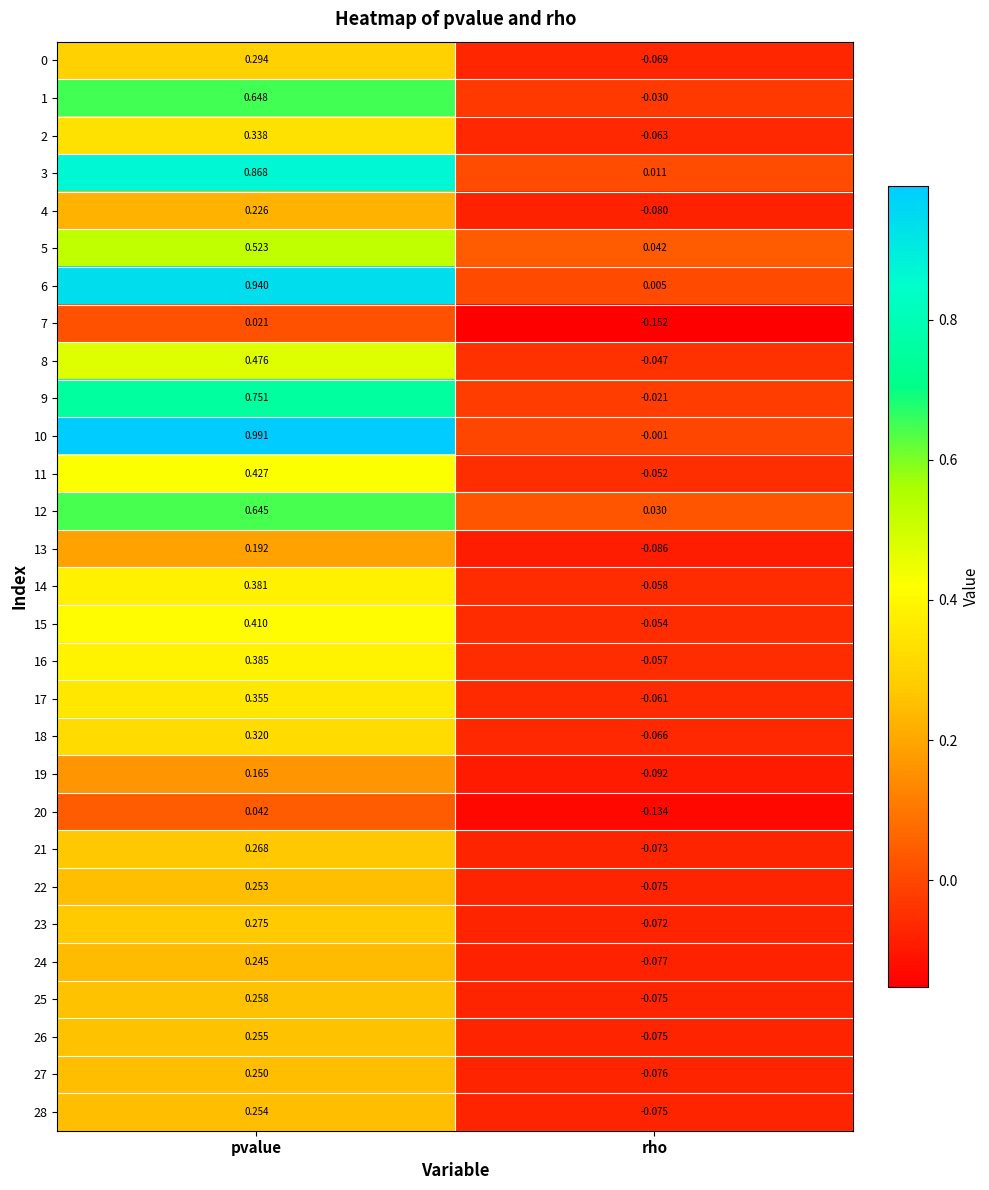

At how many categories does at least one series exceed 0?

2